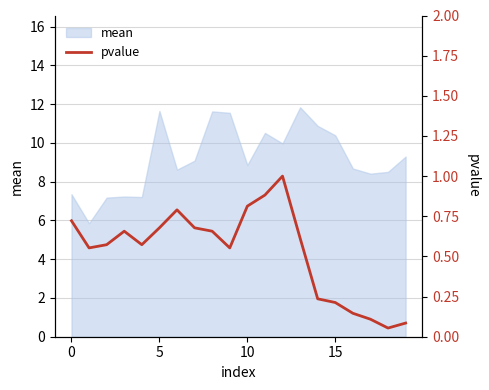

The mean series shows 6.6 at 15. True or false?

False